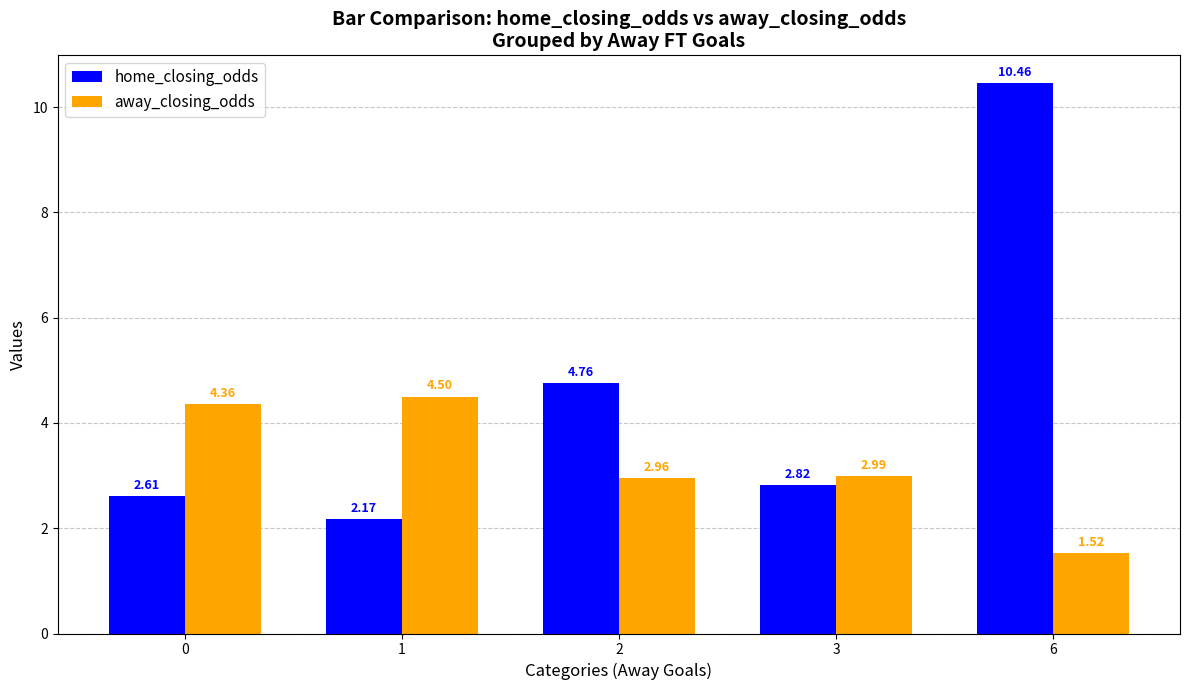

What is the difference between the highest and lowest values at 2?

1.8